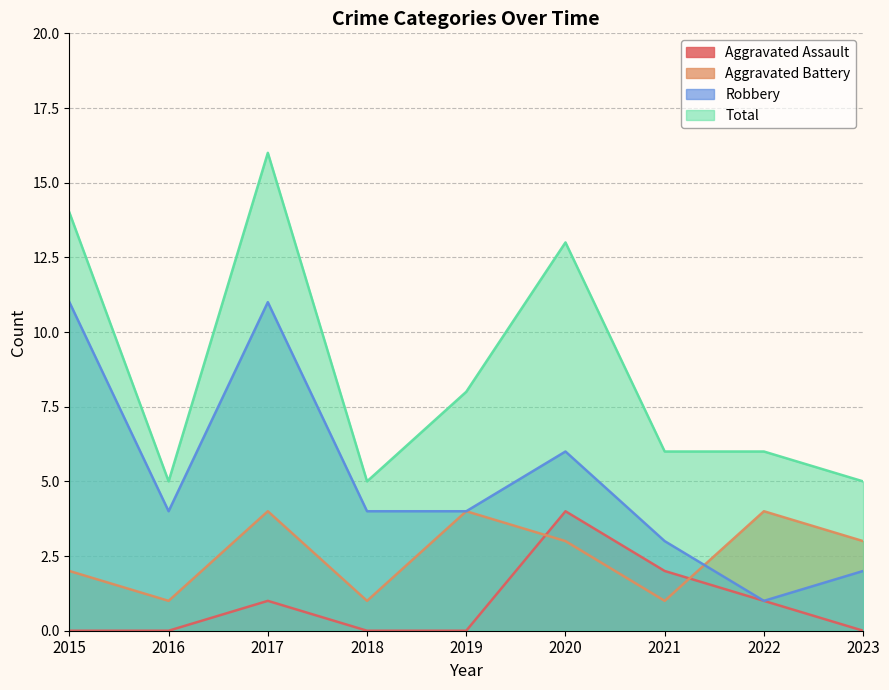

True or false: Aggravated Assault has more than 0 interior local peaks.

True